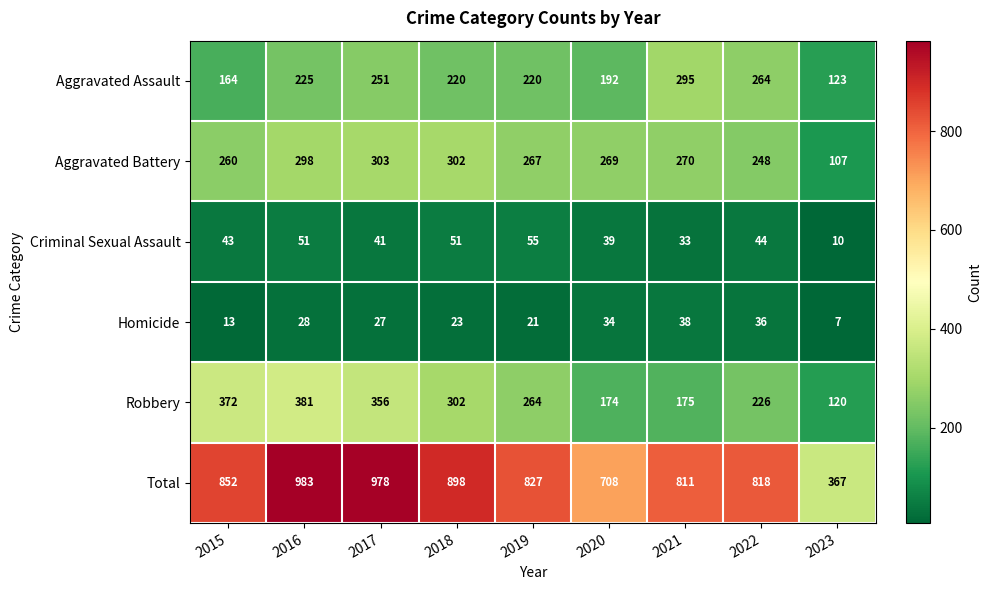

At which category does the chart reach its peak across all series?

2016